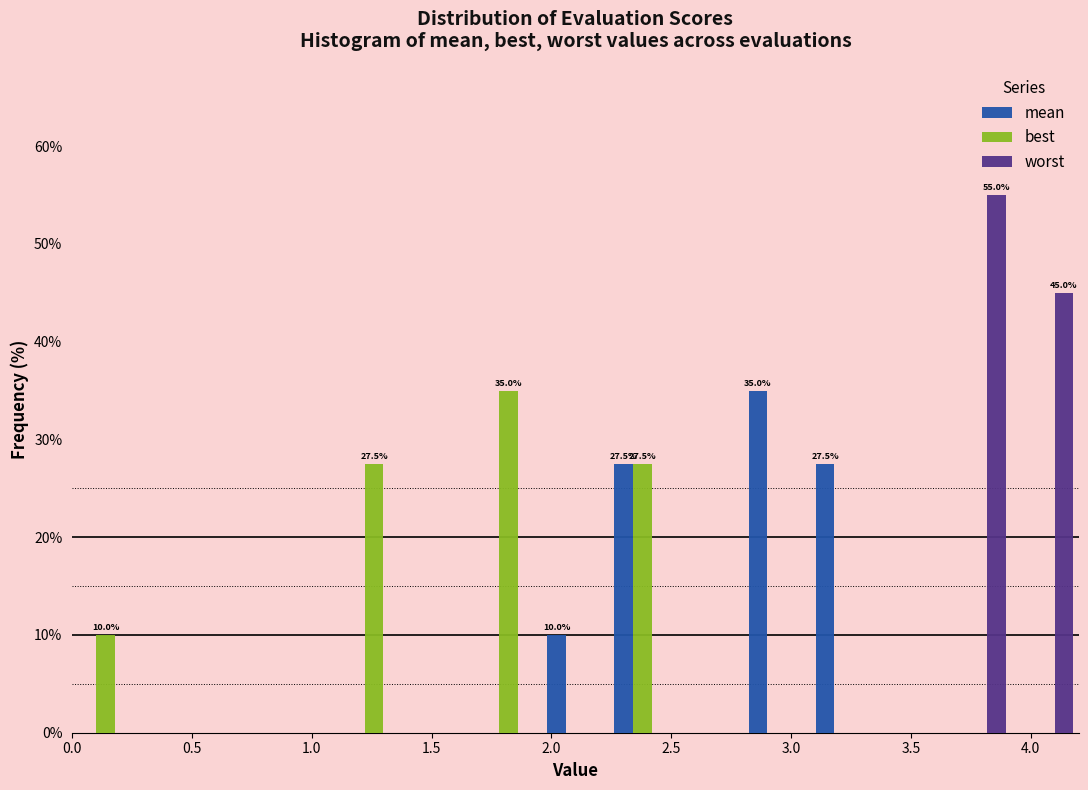

In the mean series, which range on the x-axis has the tallest bar?

2.80 to 3.08